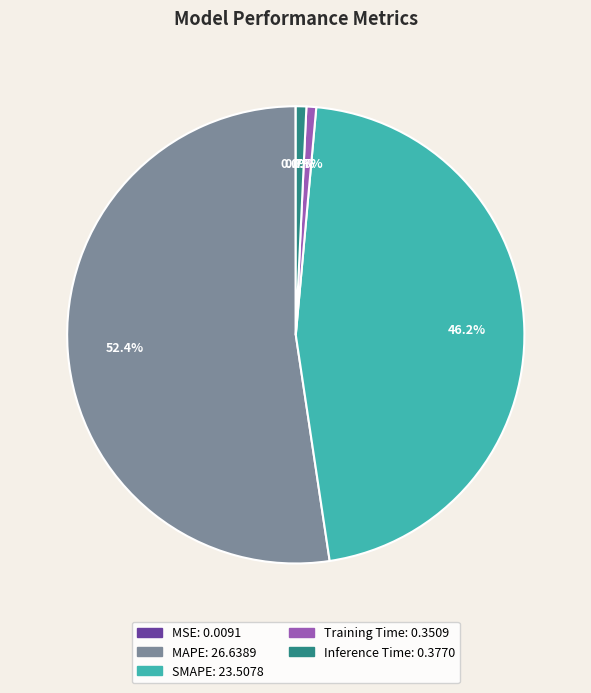

What is the largest slice in the pie chart?

MAPE